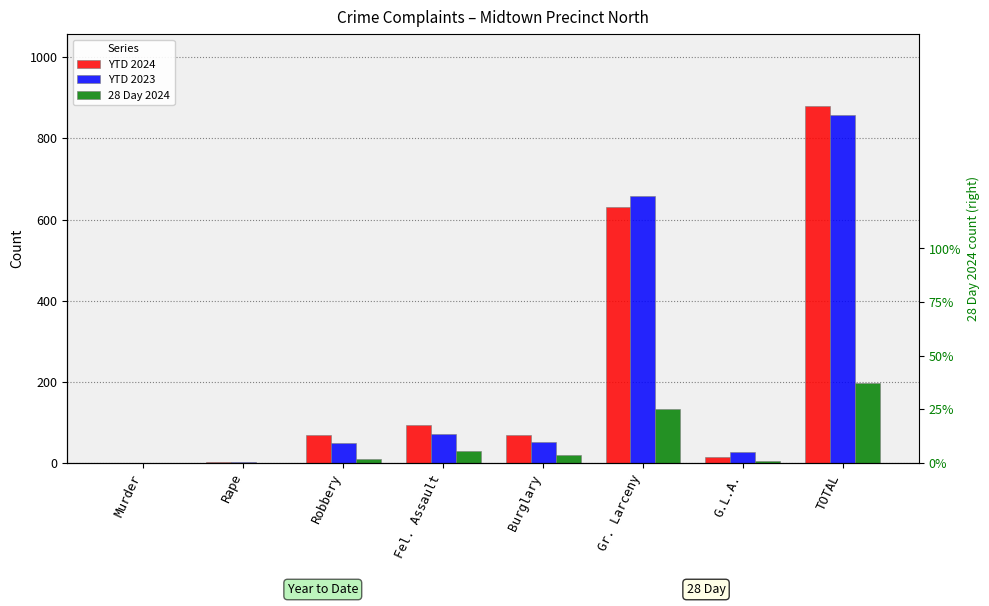

Which category has the highest value in the YTD 2023 series?

TOTAL